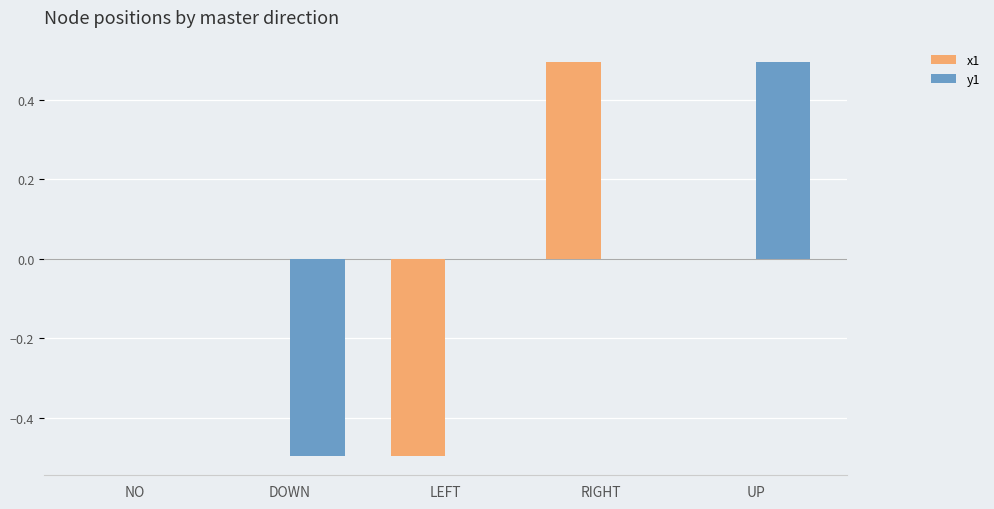

Between DOWN and UP, which series saw the biggest shift?

y1